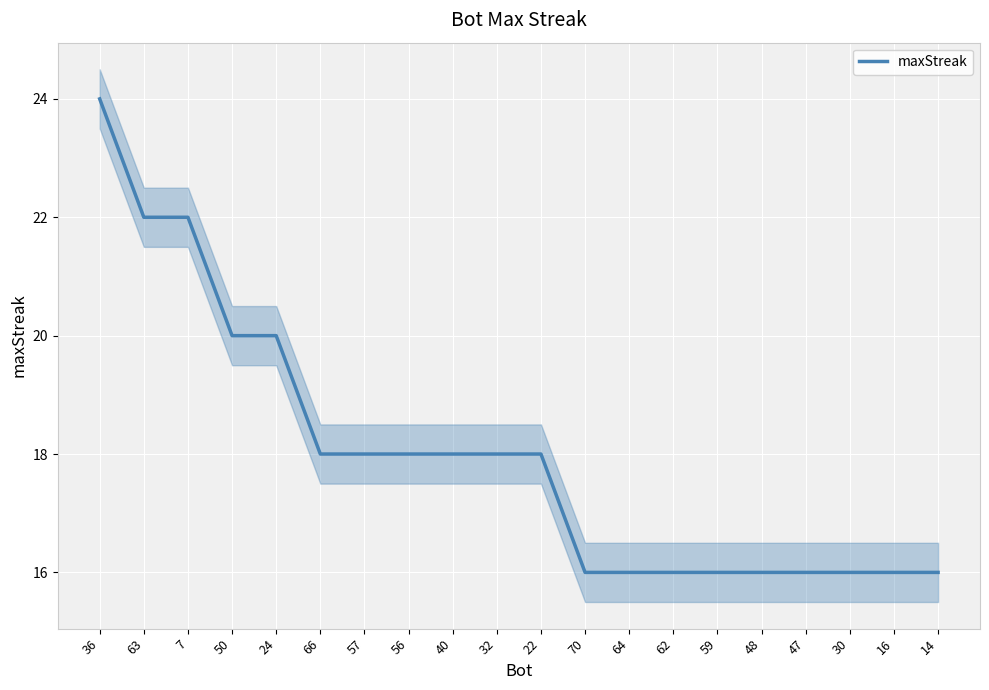

Where does the data first go above 18?

36